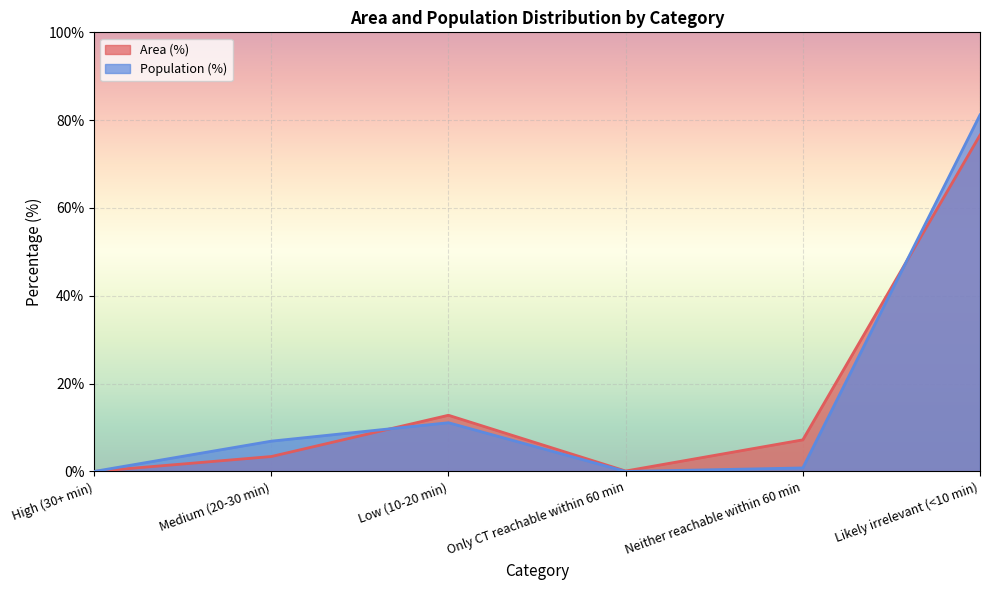

Between which two adjacent categories do Area (%) and Population (%) first intersect?

Medium (20-30 min) and Low (10-20 min)